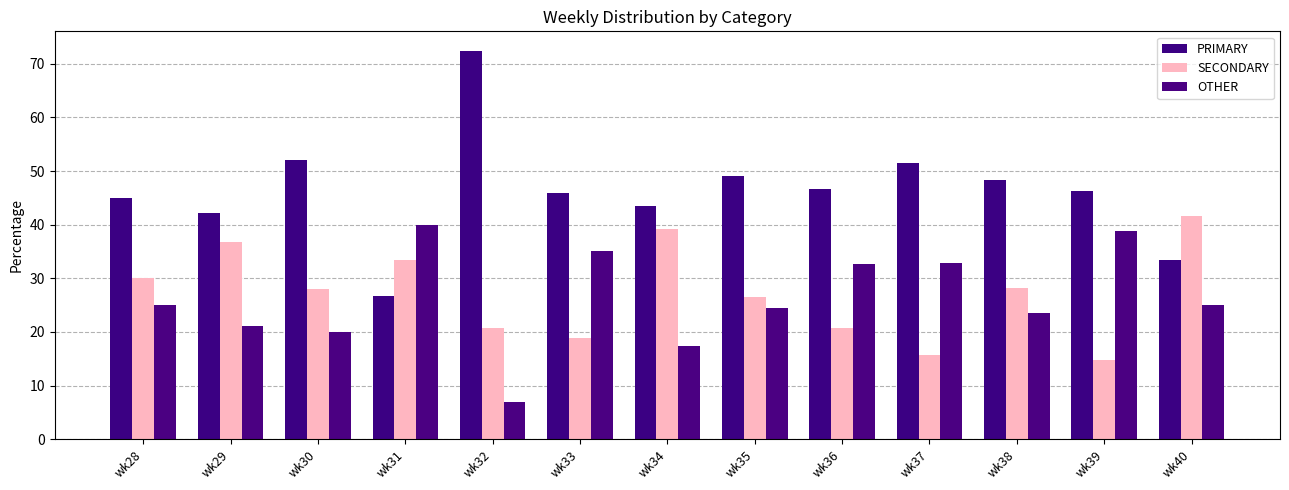

Is the value of SECONDARY at wk40 greater than the value of PRIMARY at wk35?

No